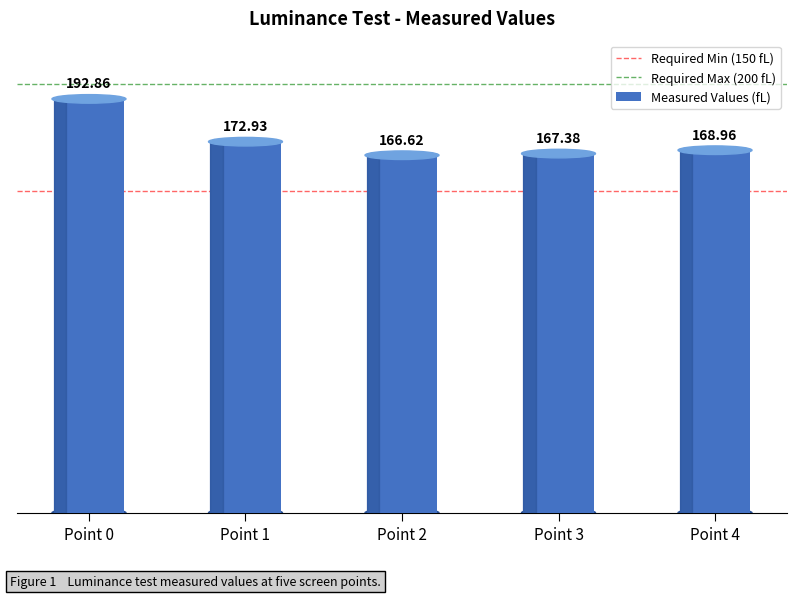

True or false: Required Min (150 fL) has a value of 75 at Point 1.

False